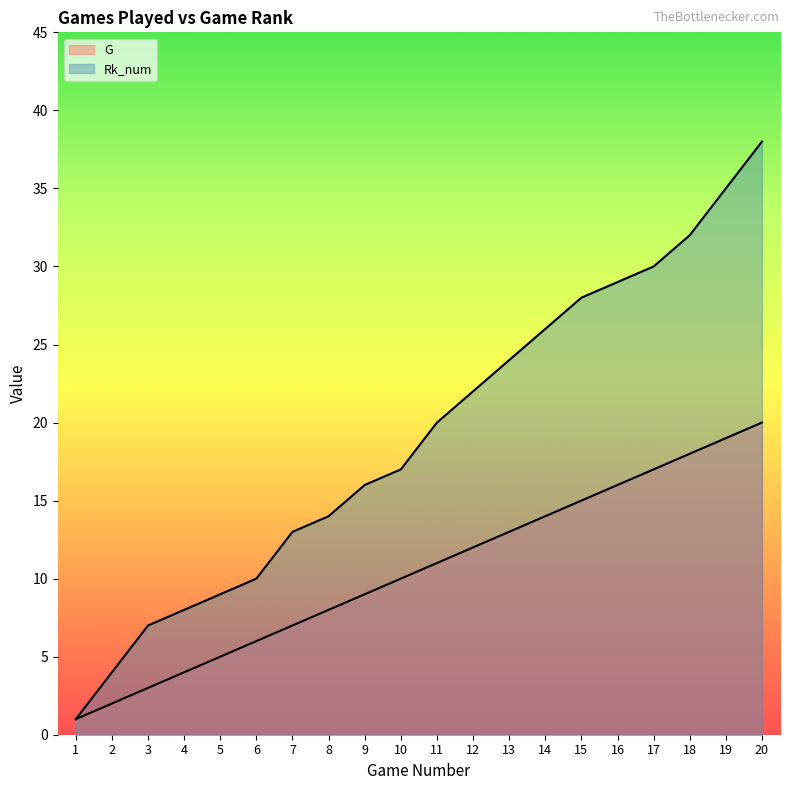

What is the average value of the G series?

10